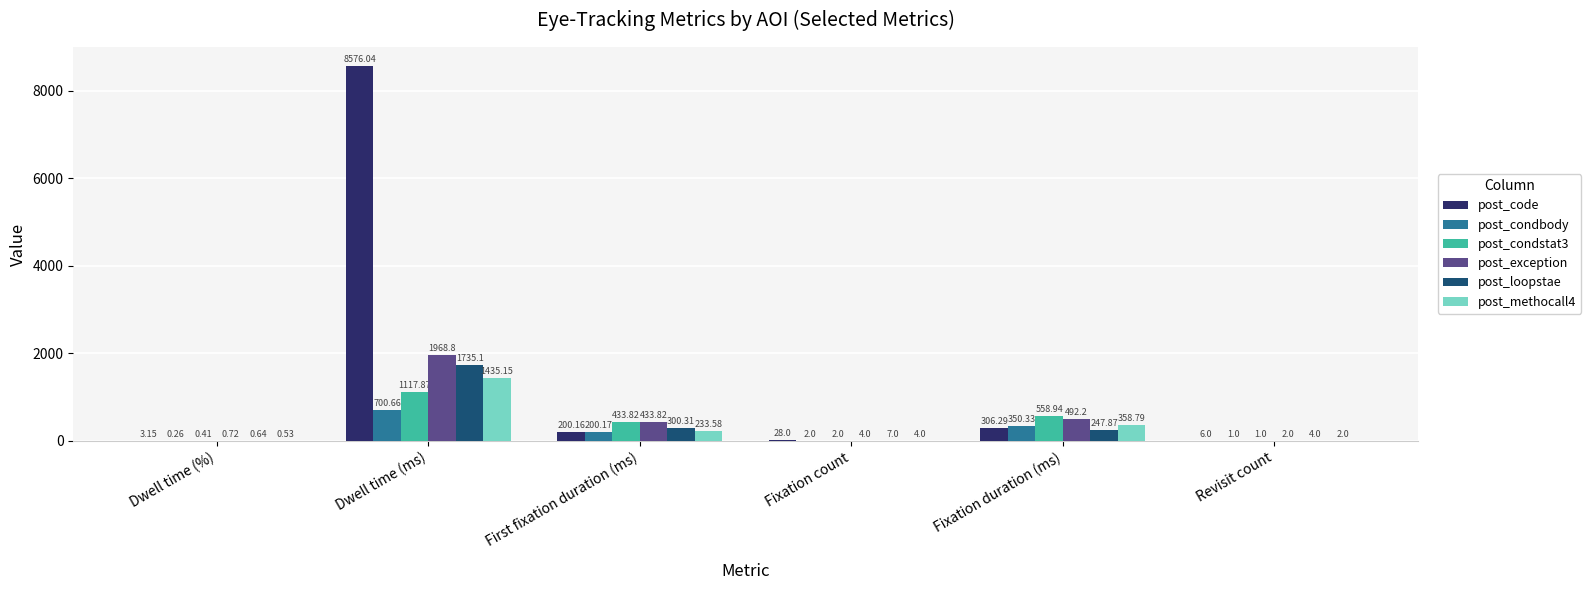

Between Fixation count and Revisit count, which series saw the biggest shift?

post_code